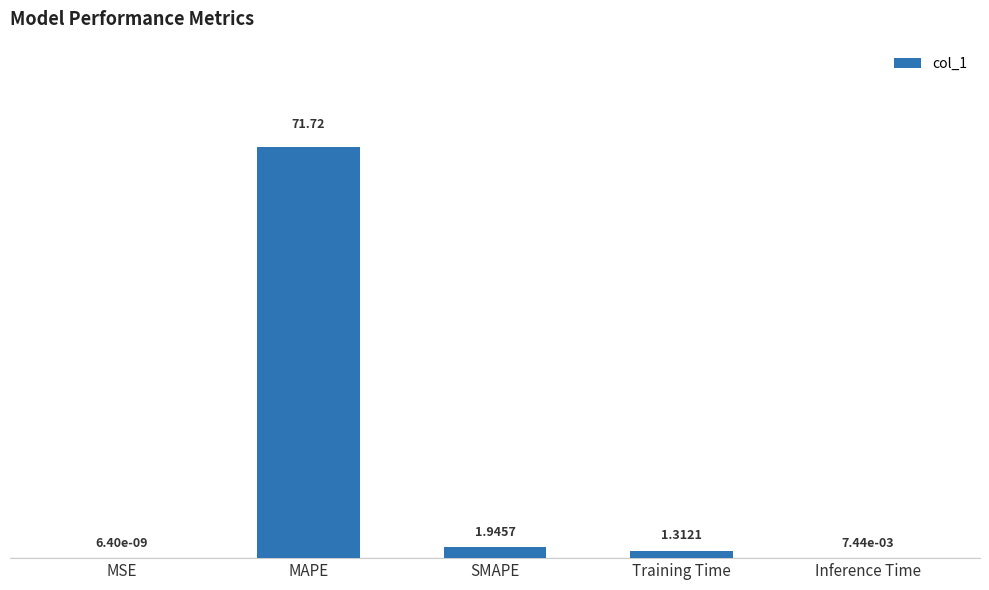

How many values exceed 1?

3